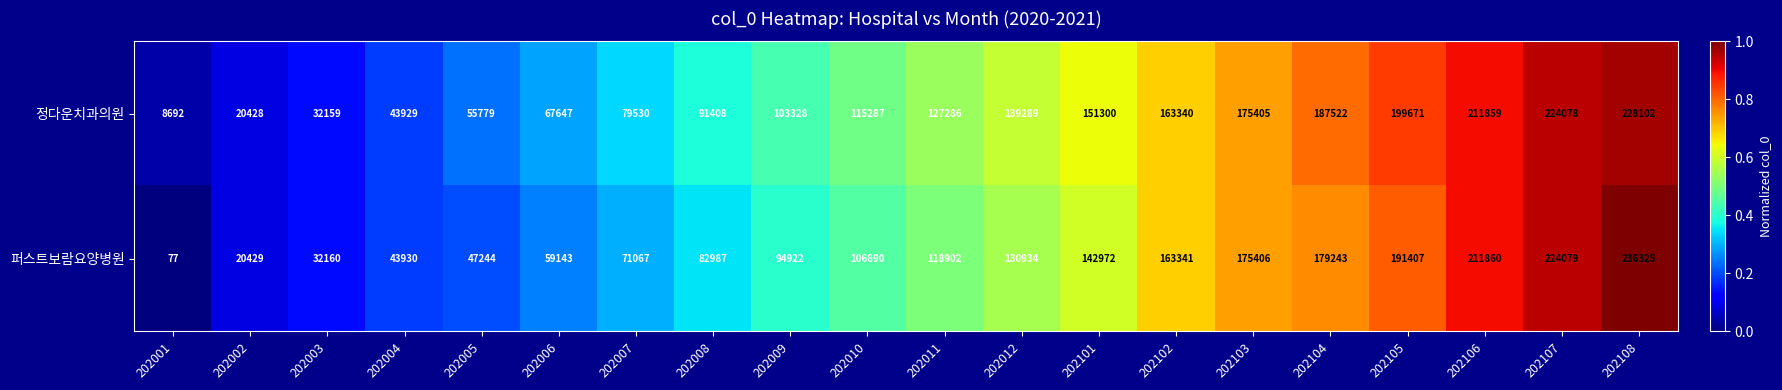

List the series in order of their peak value, lowest first.

정다운치과의원, 퍼스트보람요양병원